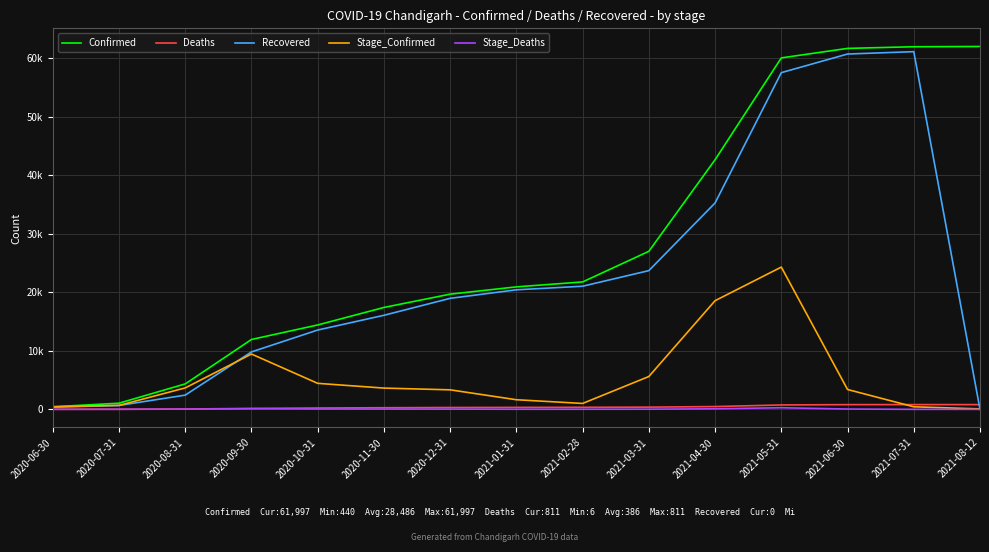

Which category has the highest value in the Deaths series?

2021-07-31